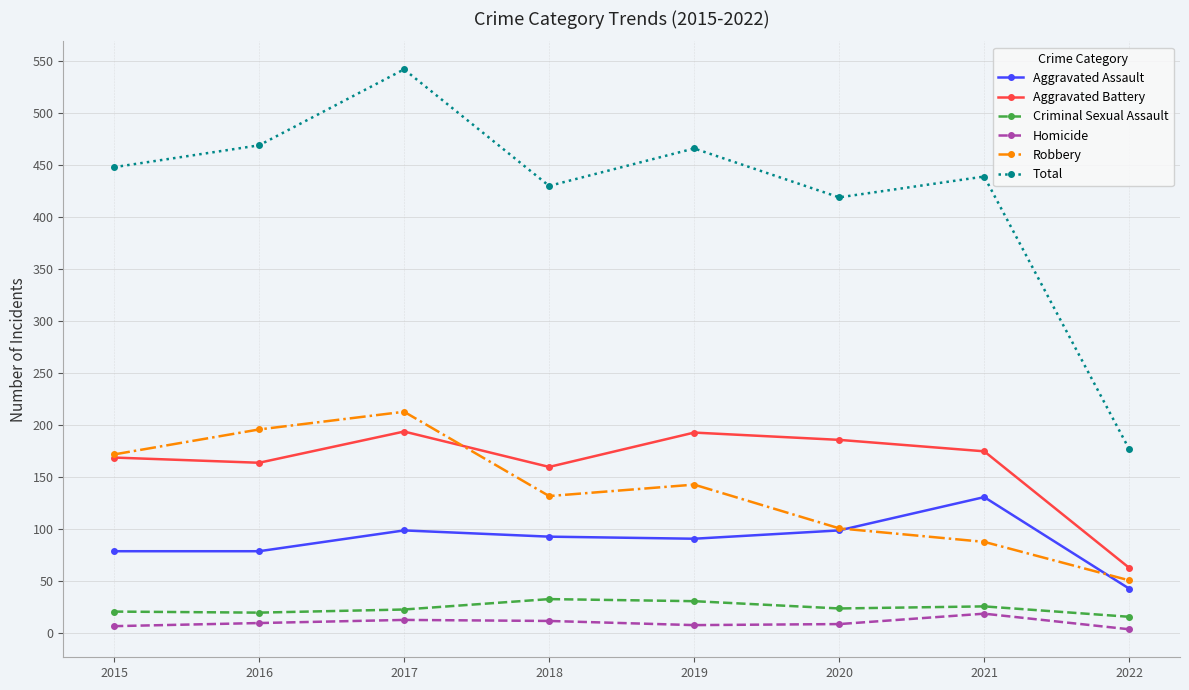

What are all the series names shown in the legend?

Aggravated Assault, Aggravated Battery, Criminal Sexual Assault, Homicide, Robbery, Total